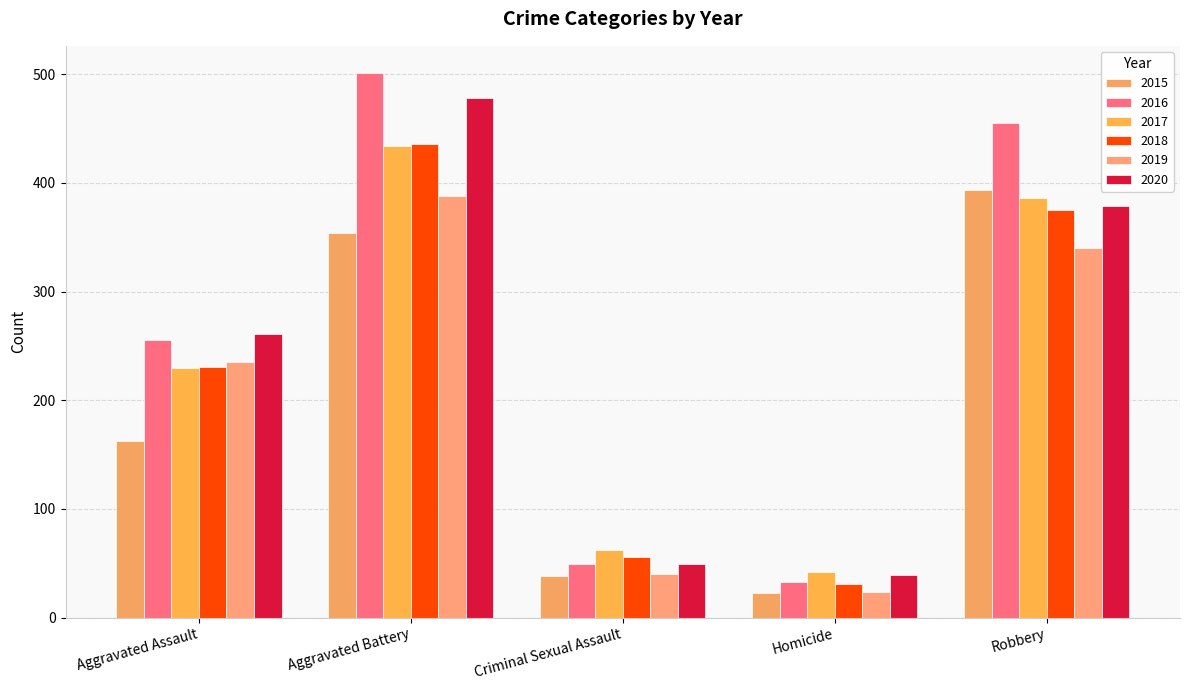

What is the maximum value for 2015?

393